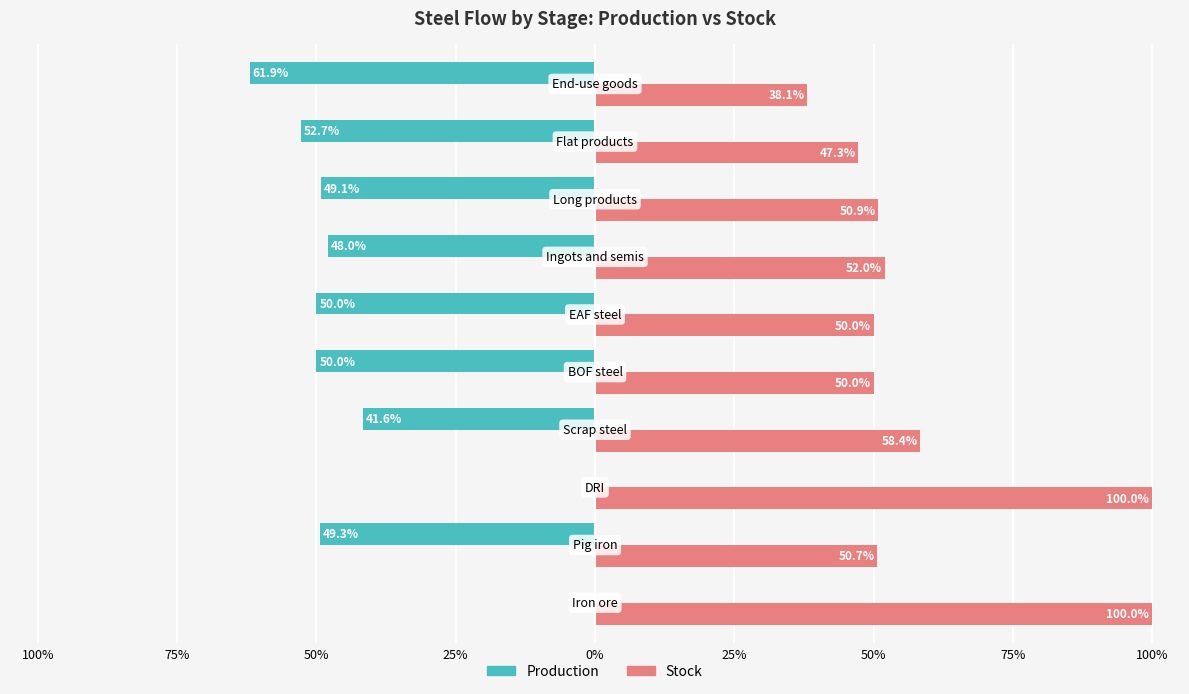

What are all the series names shown in the legend?

Production, Stock